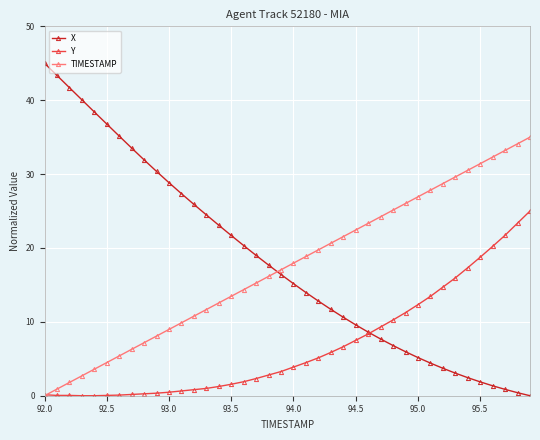

How many times do X and TIMESTAMP cross each other?

1